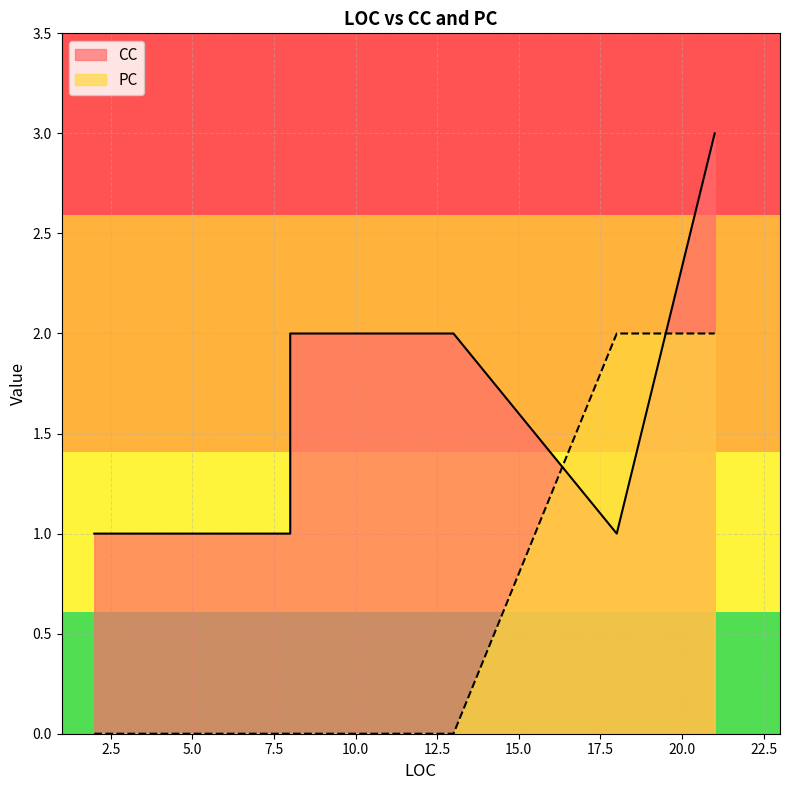

How many times do CC and PC cross each other?

2